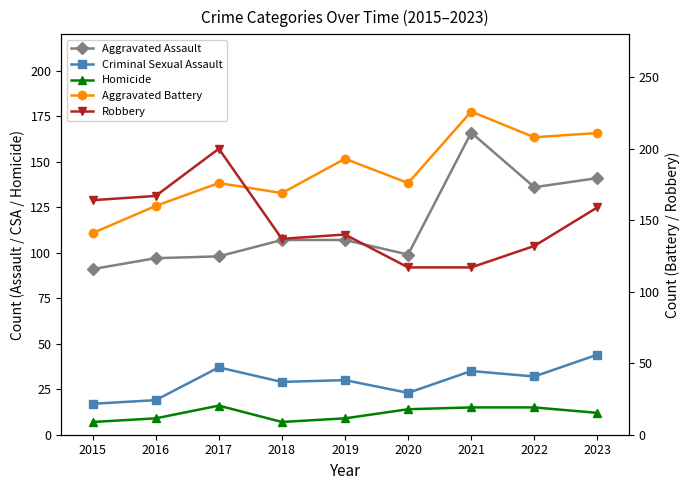

What is the sum of all Criminal Sexual Assault values?

266